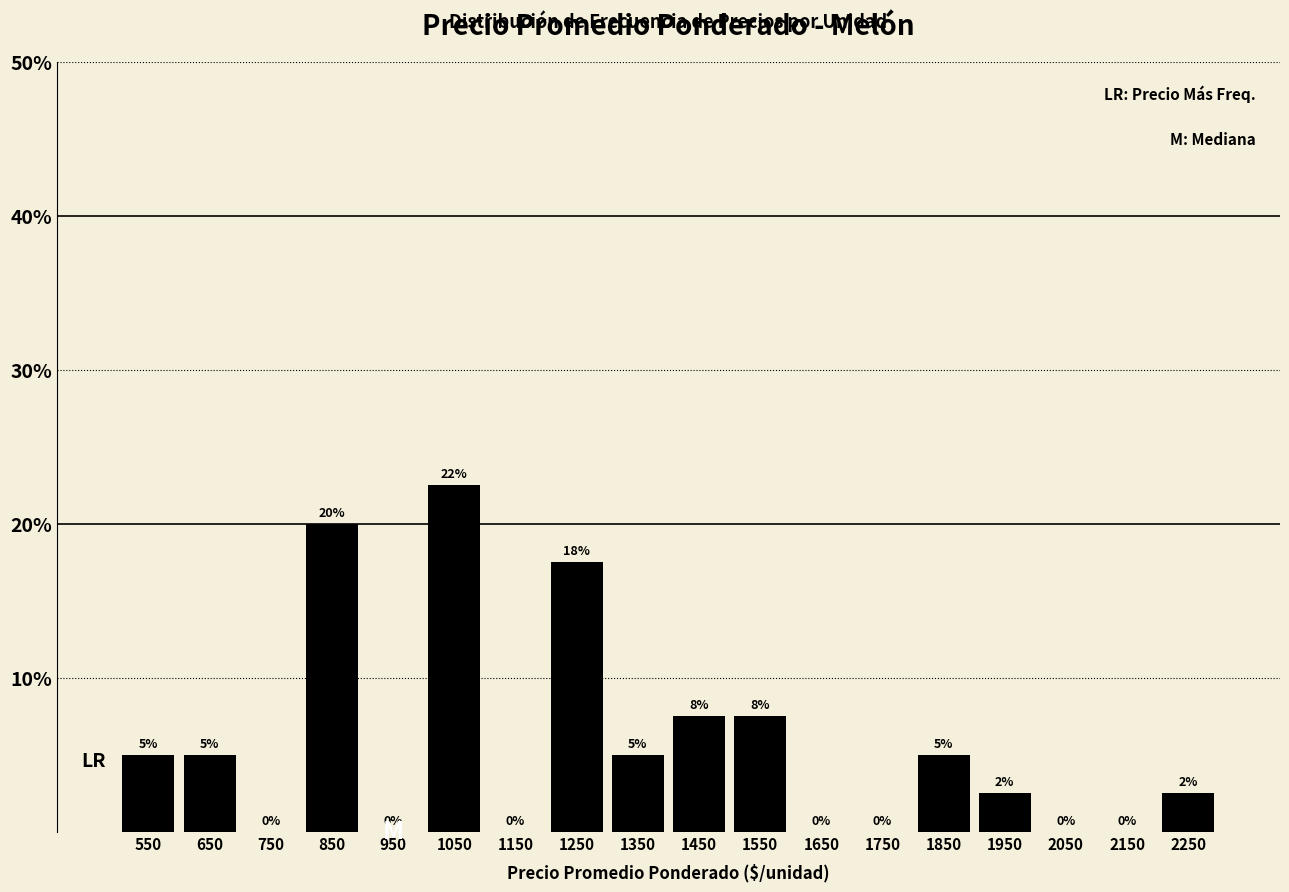

Which range on the x-axis has the tallest bar?

1000 to 1100